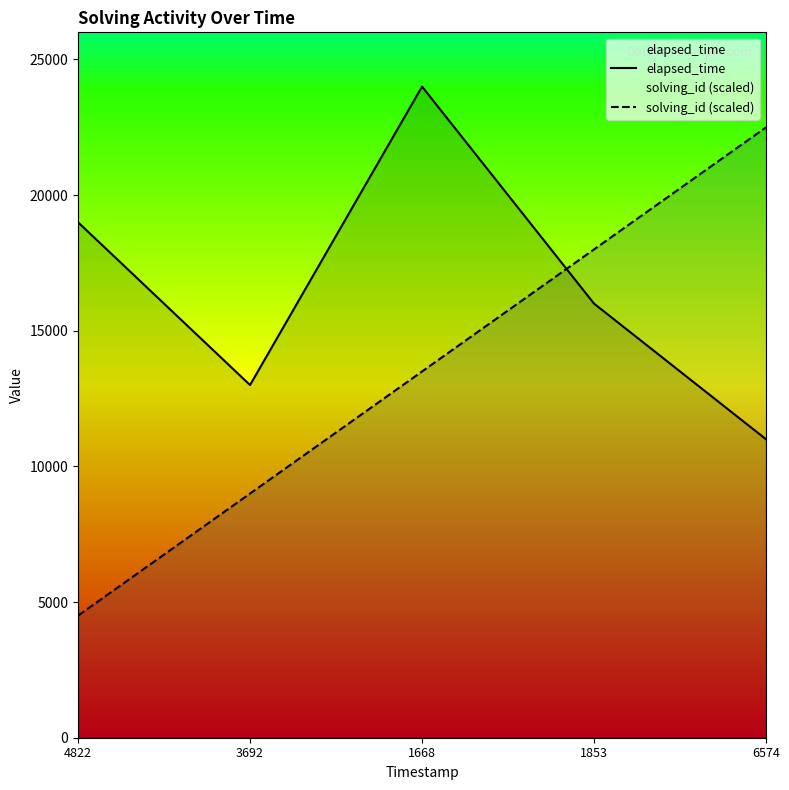

What is the difference between the solving_id (scaled) values at 1853 and 3692?

9000